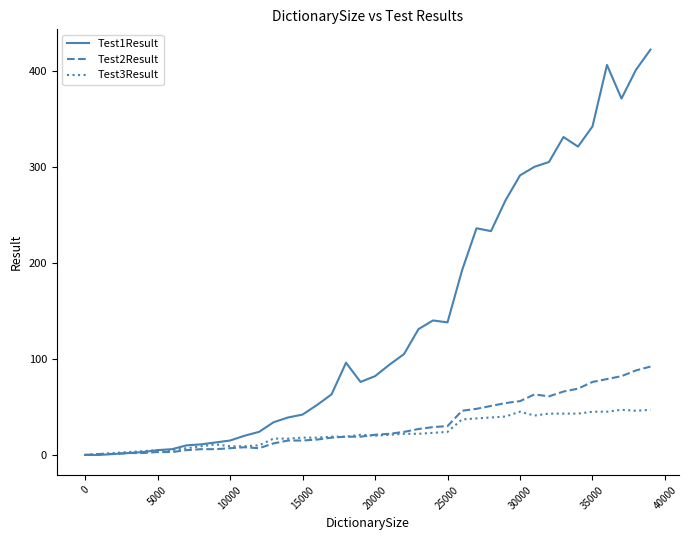

What is the difference between the second highest and minimum values in the Test1Result series?

406